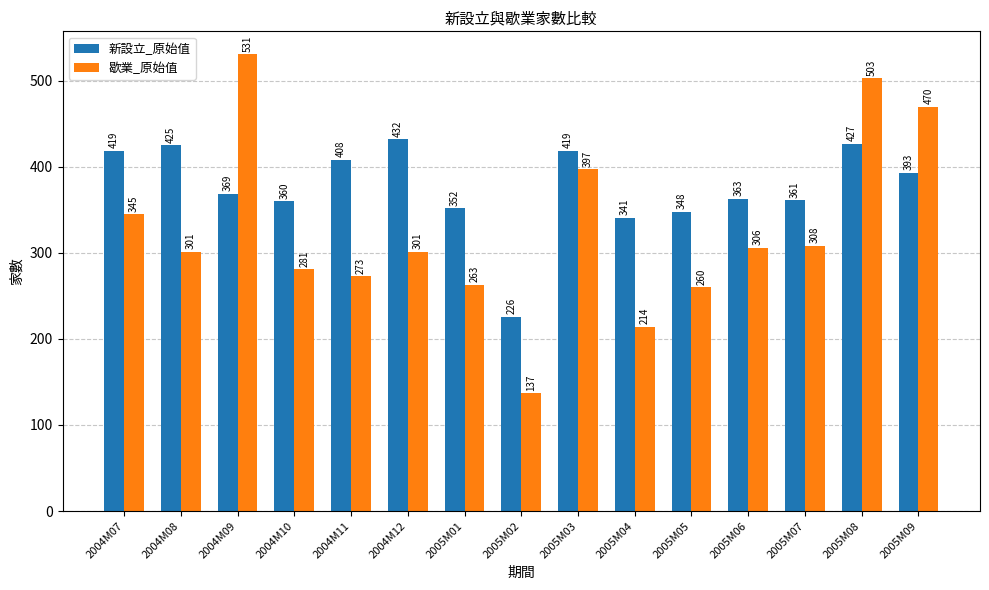

Is it true that 歇業_原始值 equals 415 at 2005M07?

False